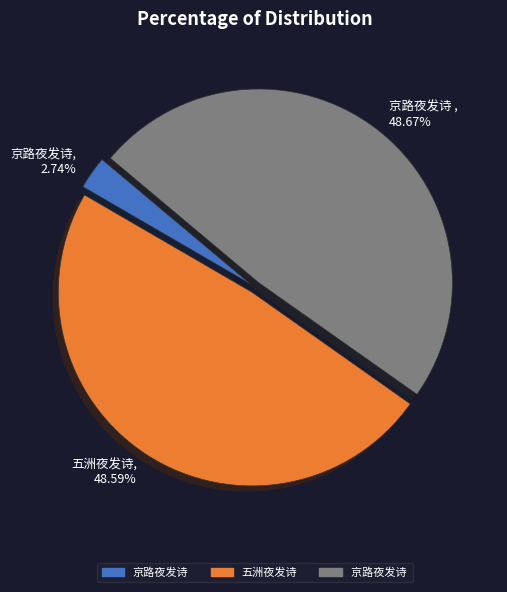

Is there any slice that represents more than half of the pie?

No